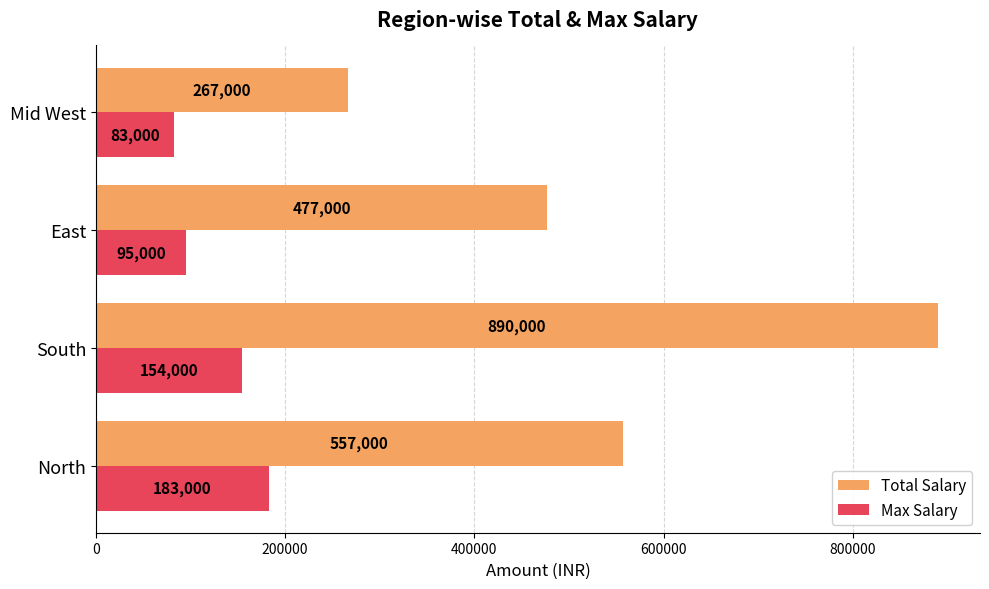

Count the Total Salary values in the range 477000 to 890000.

3